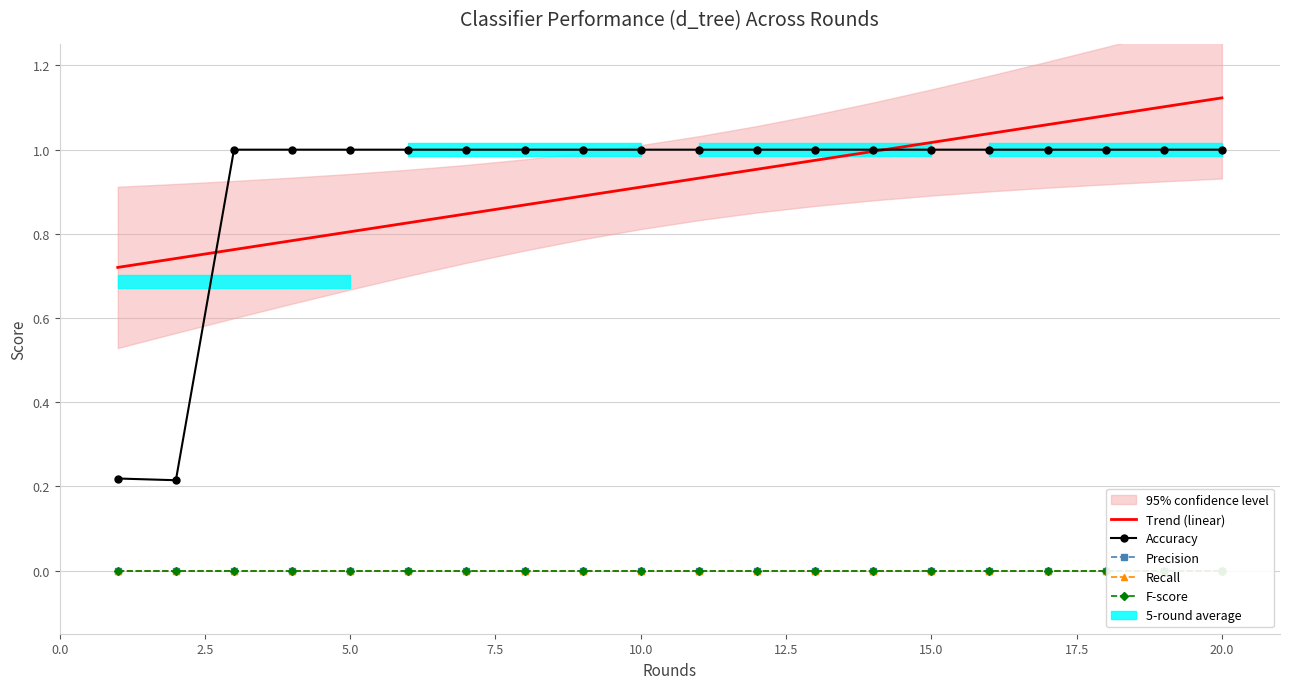

True or false: F-score and Trend (linear) cross at least once.

False